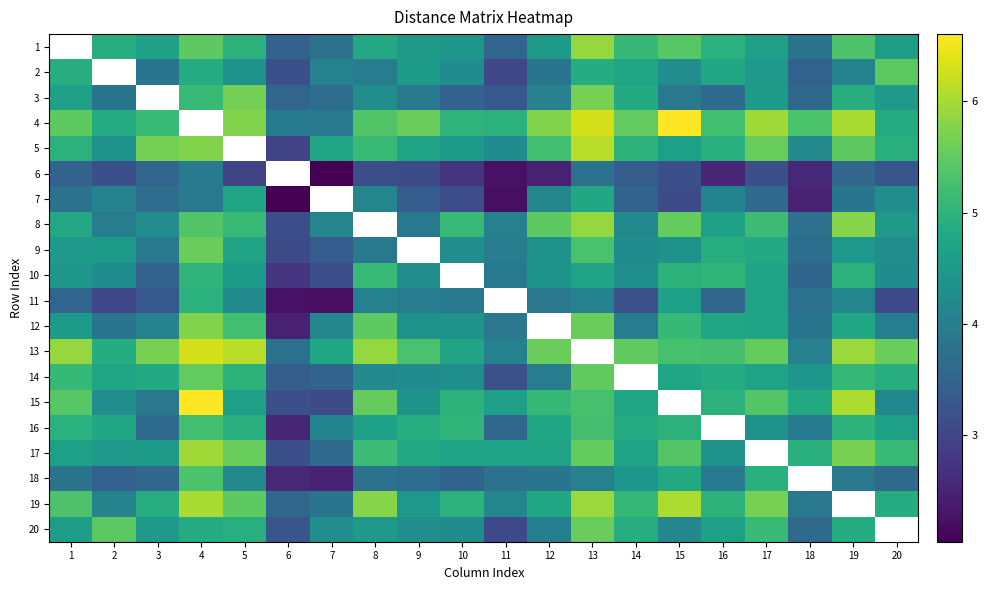

What is the difference between the highest and lowest values at 14?

2.3